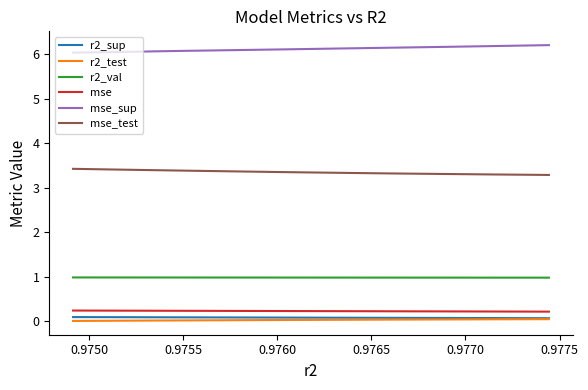

Which series has the largest total across all categories?

mse_sup